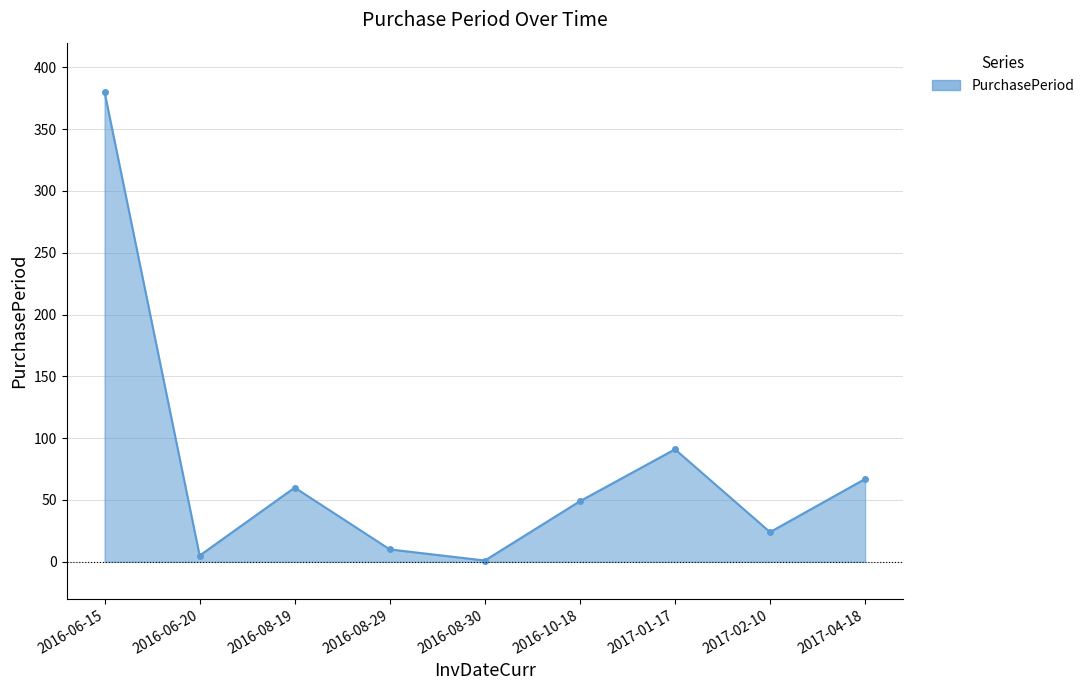

Reading left to right, extract all data points from this chart.

2016-06-15=380	2016-06-20=5	2016-08-19=60	2016-08-29=10	2016-08-30=1	2016-10-18=49	2017-01-17=91	2017-02-10=24	2017-04-18=67